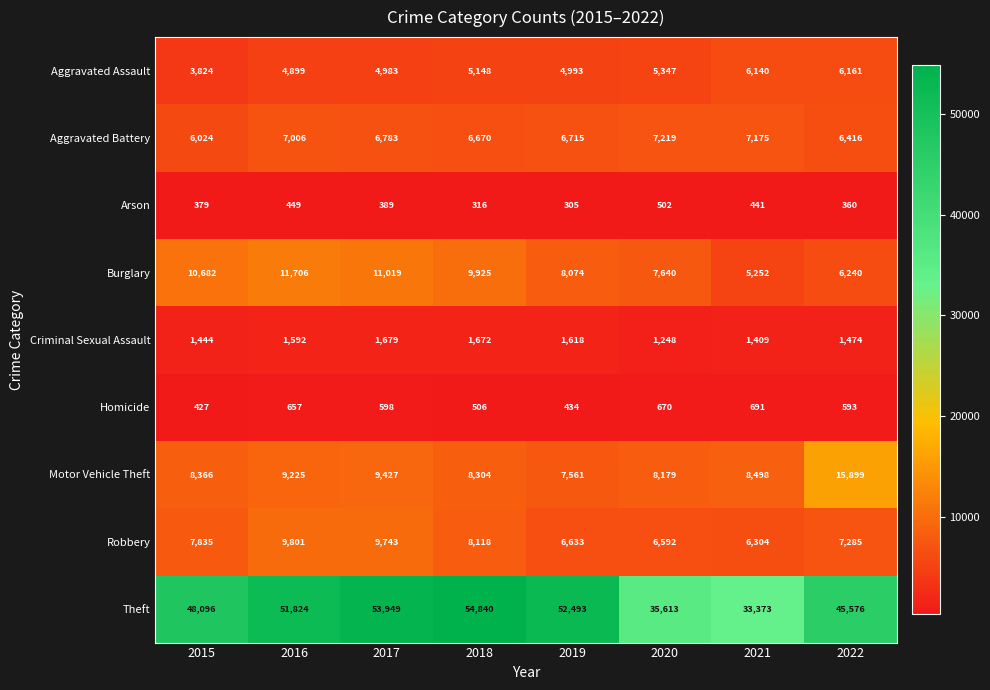

Which category has the highest value across all series?

2018